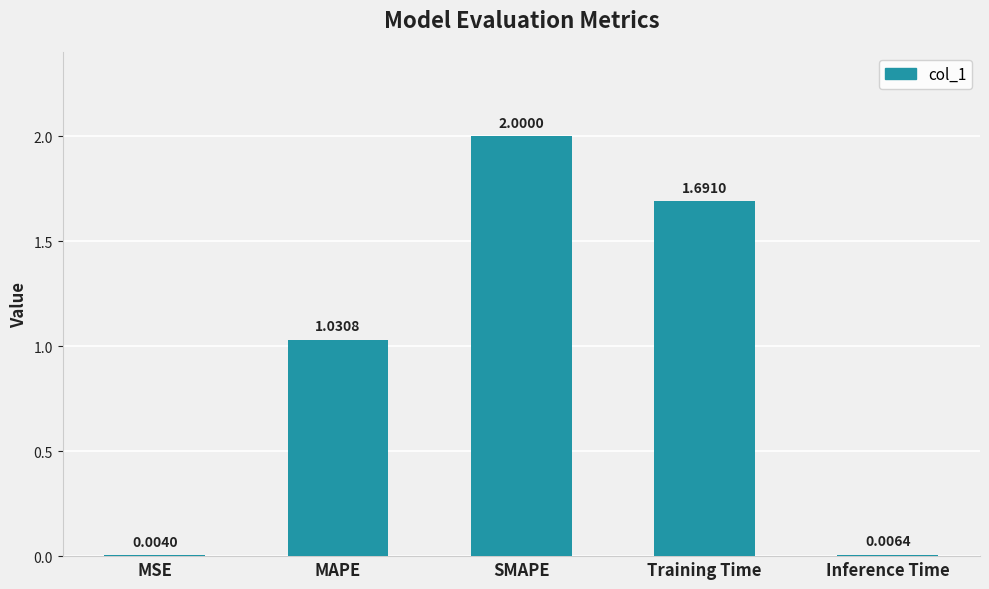

Which has a higher value, MAPE or Inference Time?

MAPE